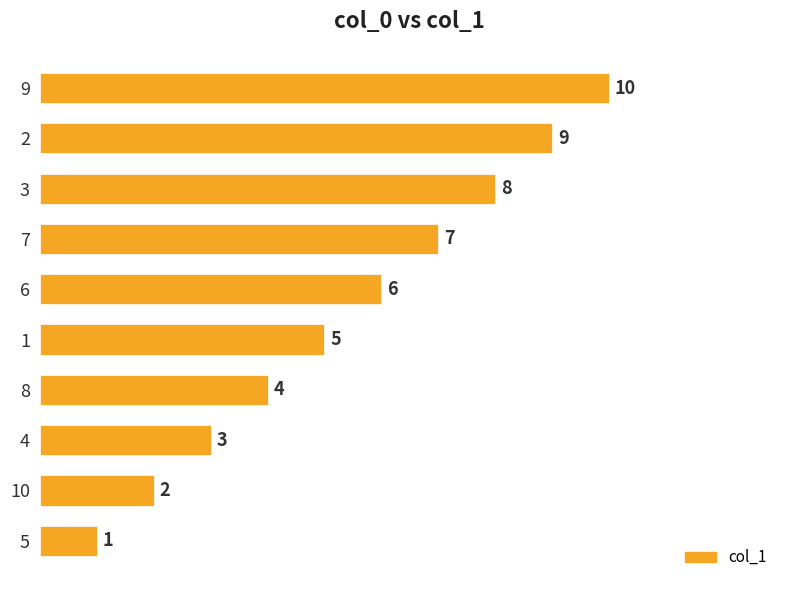

The value at 2 is 13. True or false?

False